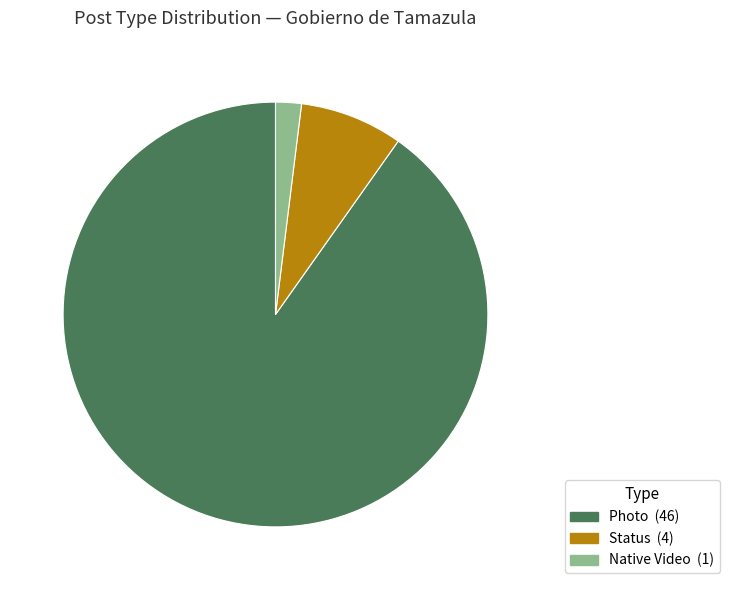

What is the majority slice?

Photo